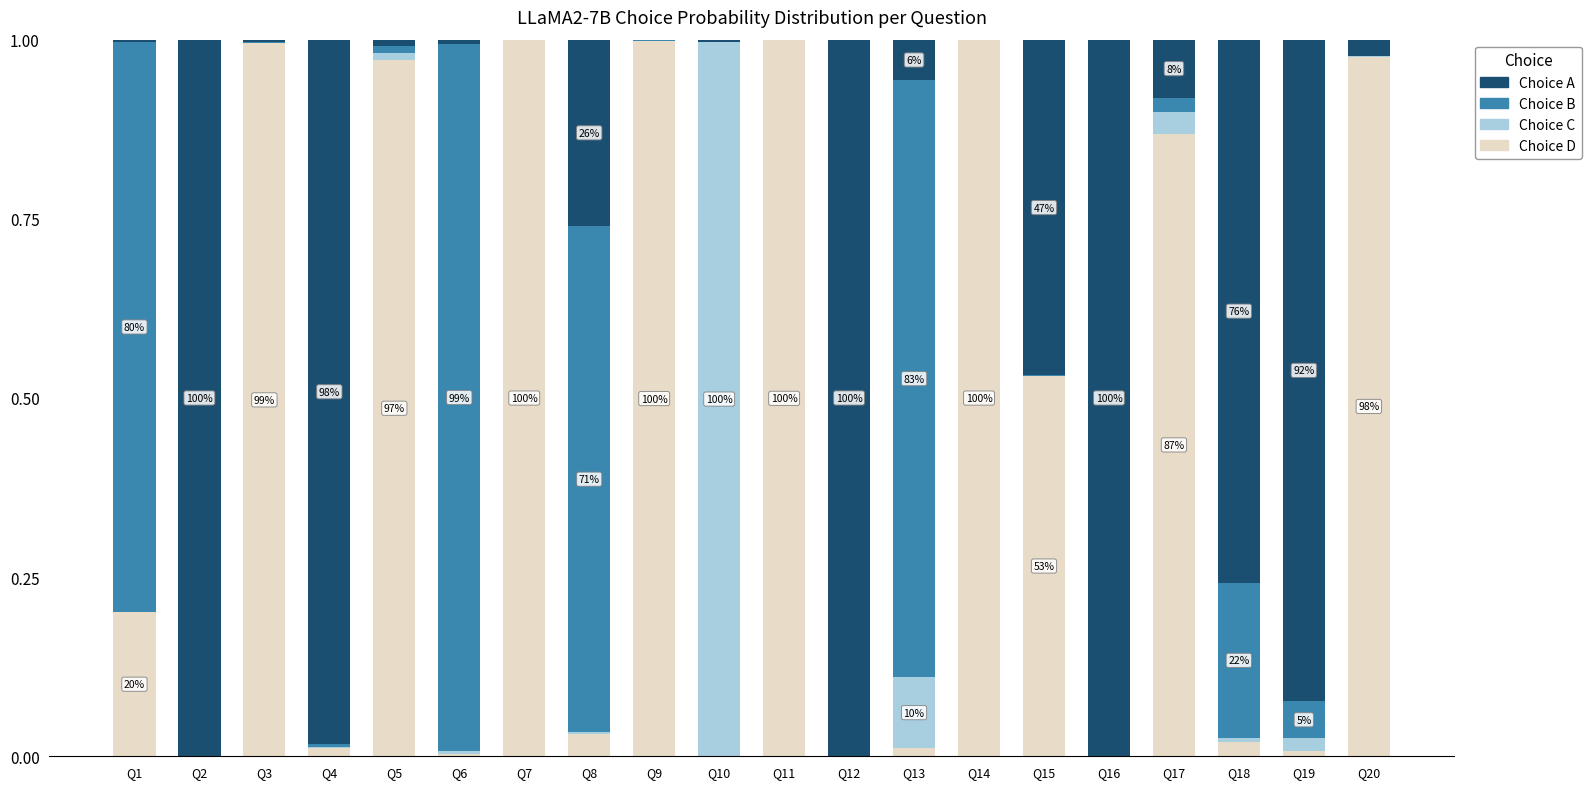

What is the sum of all Choice D values?

8.6